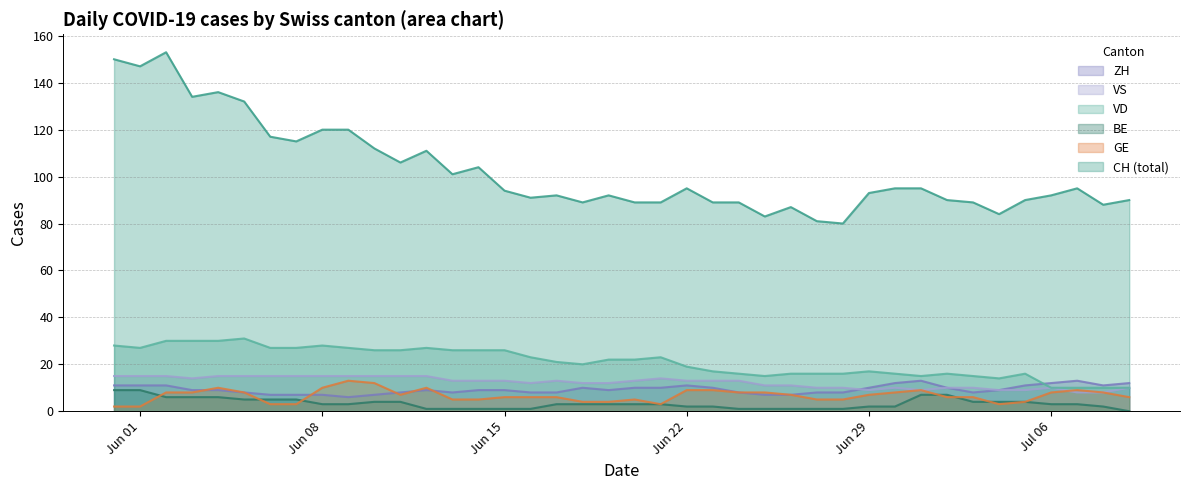

True or false: ZH and CH (total) intersect in this chart.

False